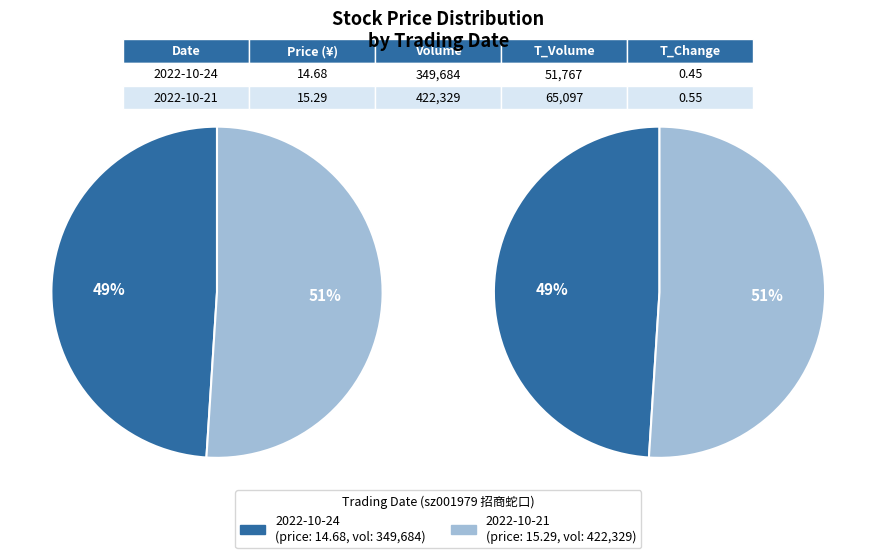

What percentage do 2022-10-24 (349684) and 2022-10-21 (422329) together represent?

100.0%